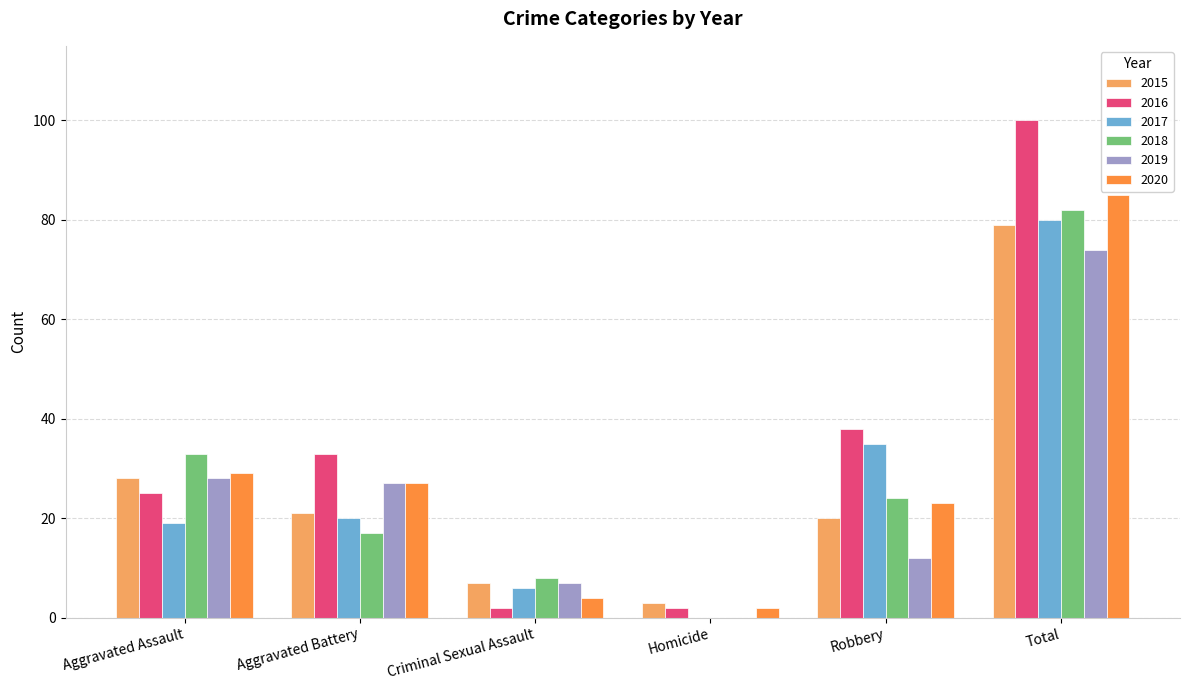

What is the sum of the 2019 values at Aggravated Battery and Robbery?

39